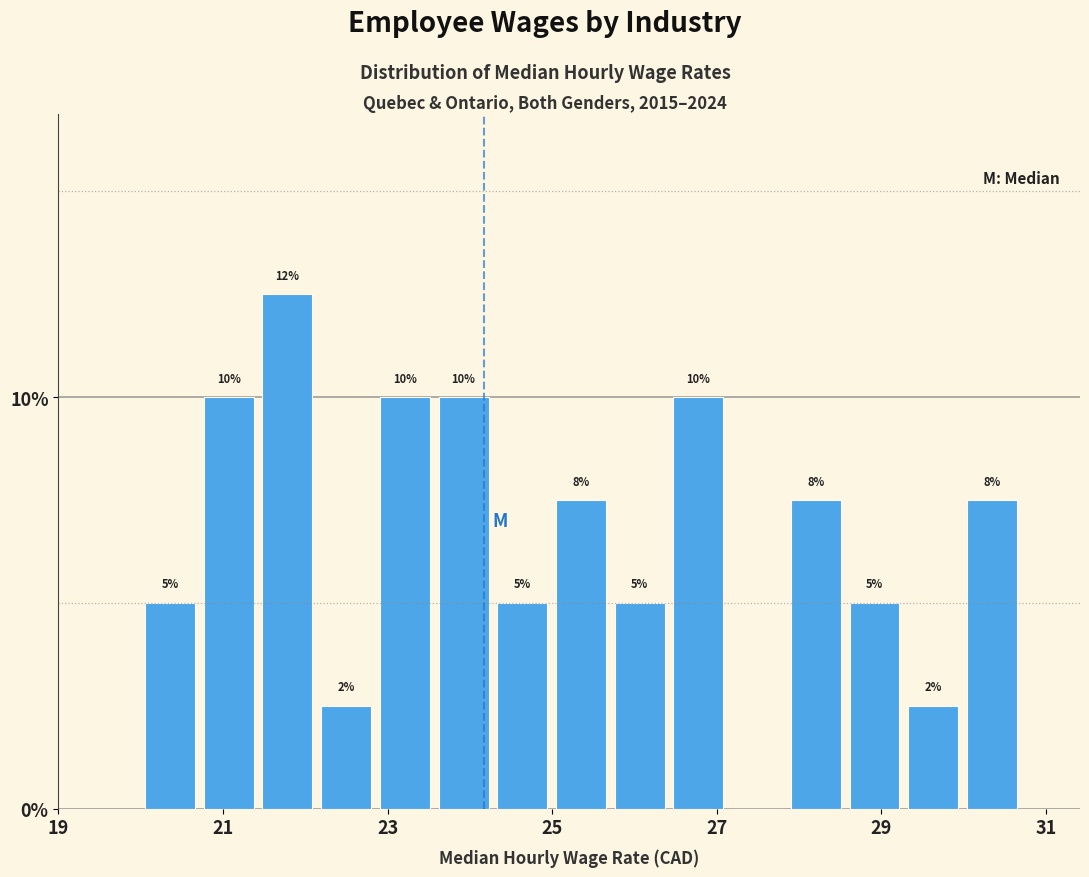

Read against the x-axis, roughly where is the centre of the tallest bar?

21.8